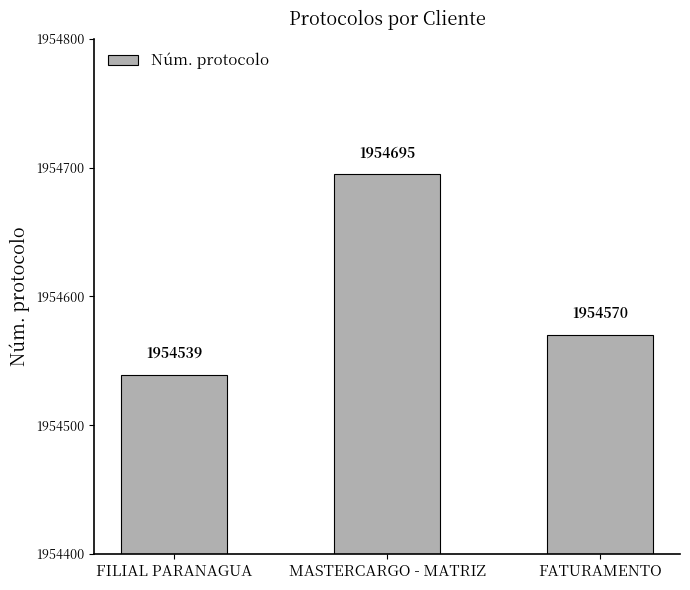

List the labels in order of value, smallest first.

FILIAL PARANAGUA, FATURAMENTO, MASTERCARGO - MATRIZ